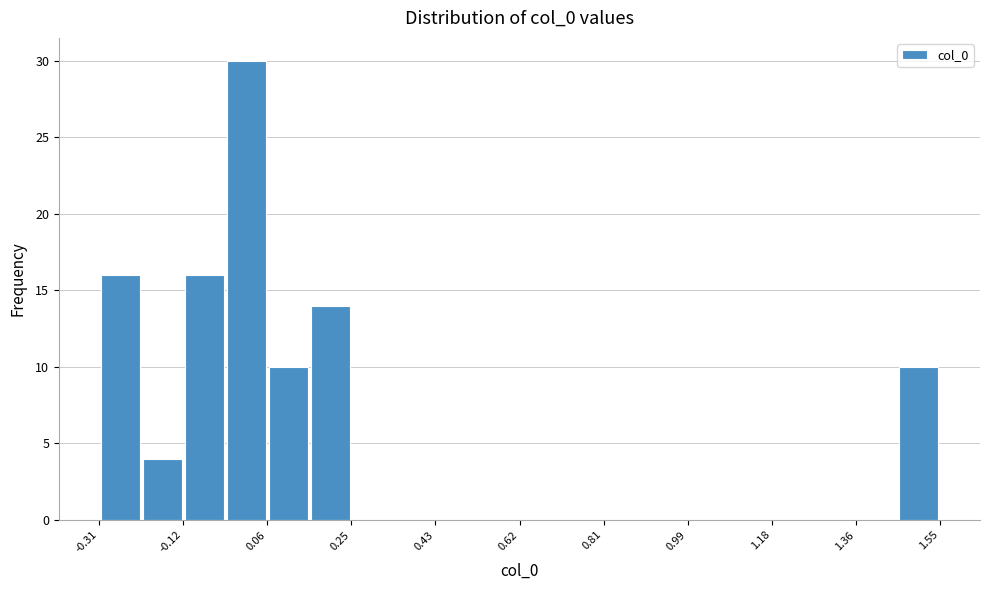

What is the height of the bar covering -0.04 to 0.06 on the x-axis? Neither the bar edges nor the heights are printed on the chart, so give them approximately, as read against the axes.

30